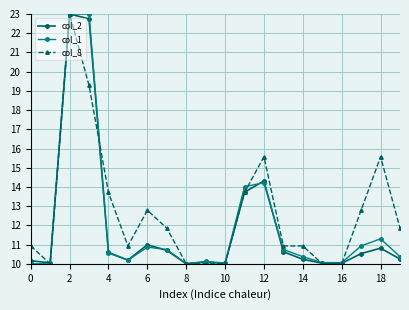

At how many categories does at least one series exceed 12?

8